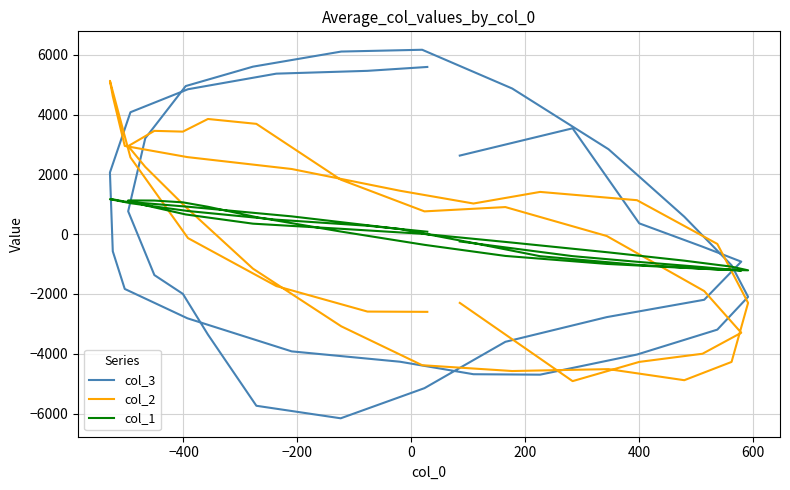

The value of col_2 at 26 is 1908. True or false?

False